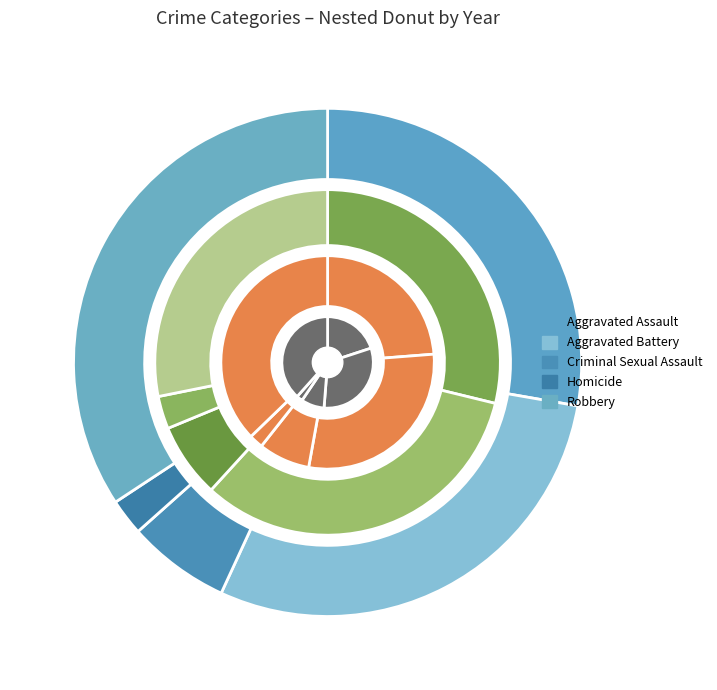

True or false: Aggravated Battery accounts for 29% of the total.

True